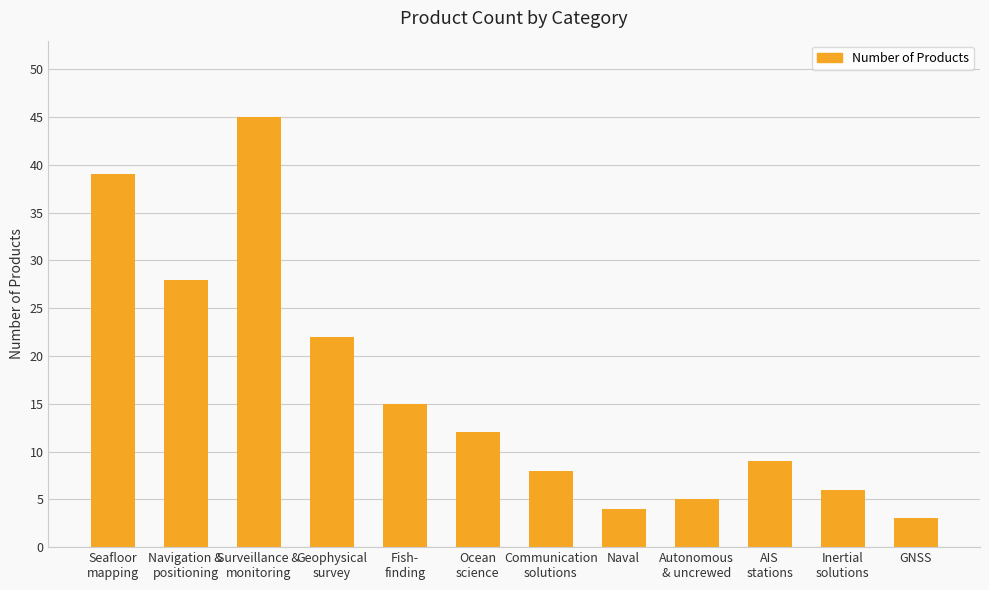

Between GNSS and Geophysical
survey, which is larger?

Geophysical
survey